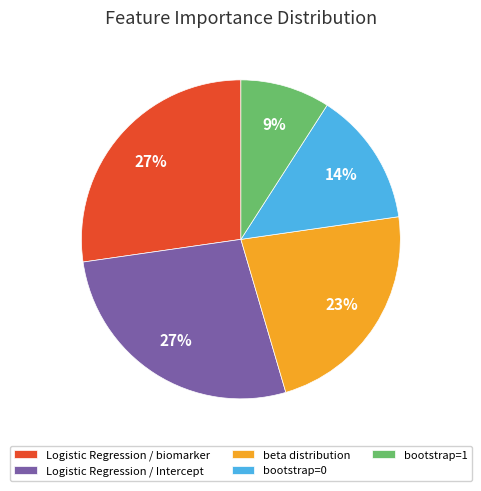

True or false: bootstrap=0 accounts for 14% of the total.

True